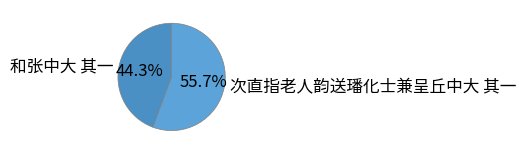

Does 次直指老人韵送璠化士兼呈丘中大 其一 represent more than half of the total?

Yes